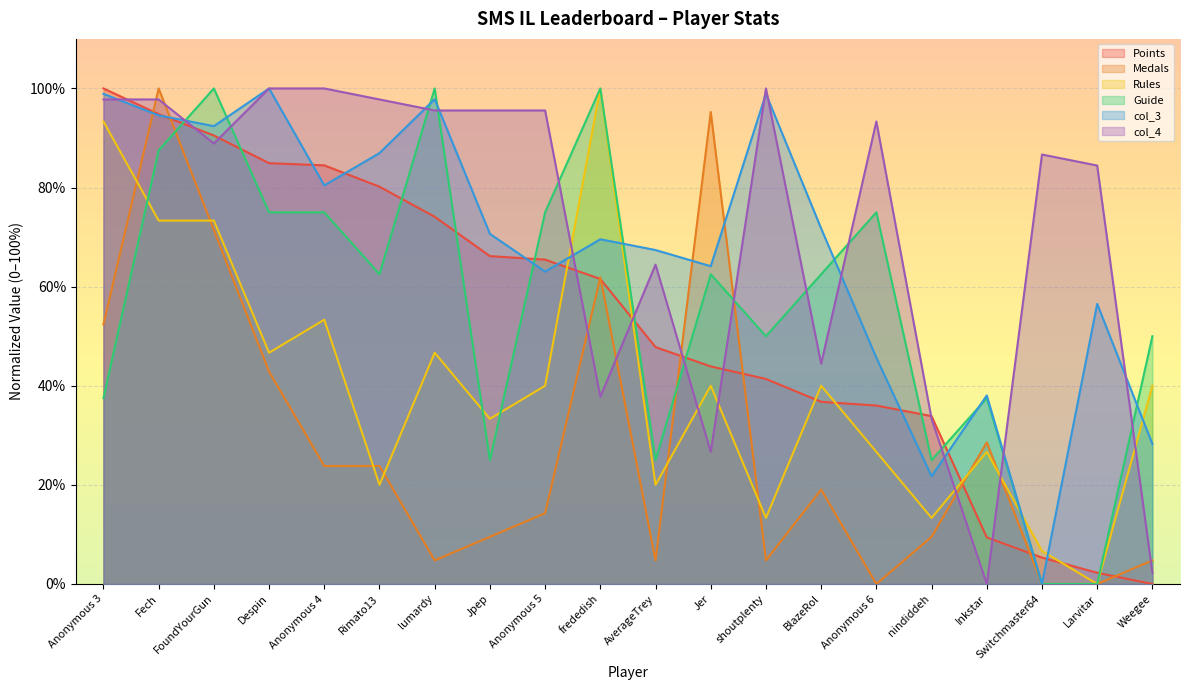

Which series has the largest total across all categories?

col_4